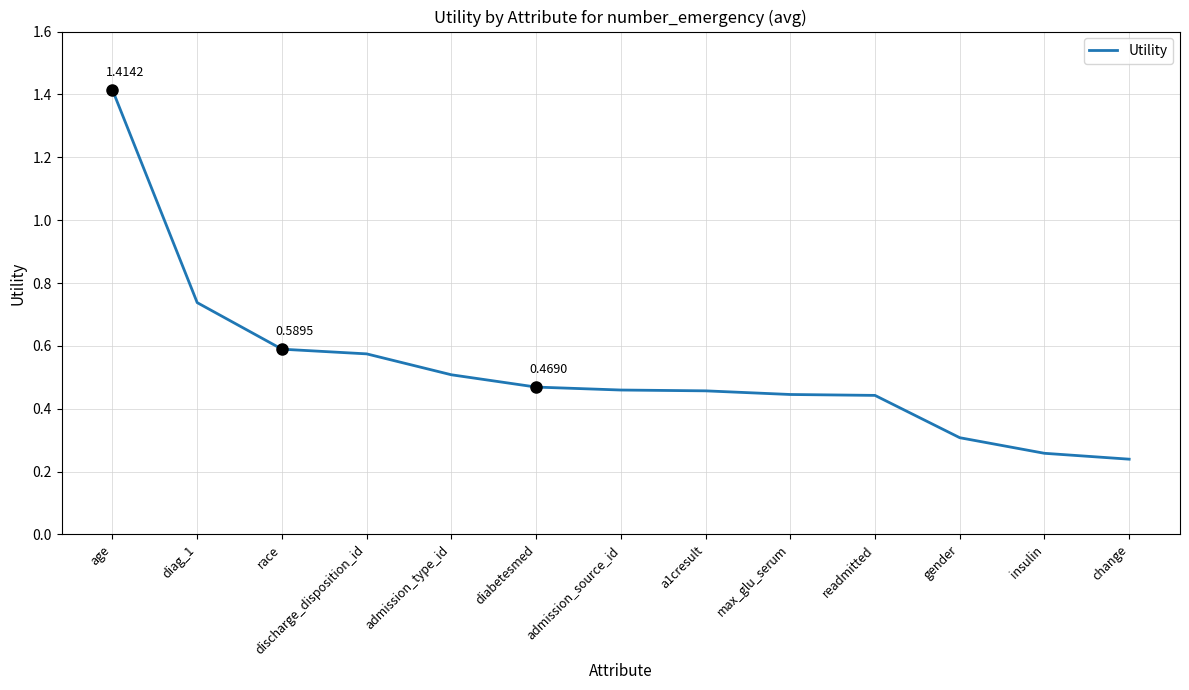

Which has a higher value, gender or max_glu_serum?

max_glu_serum